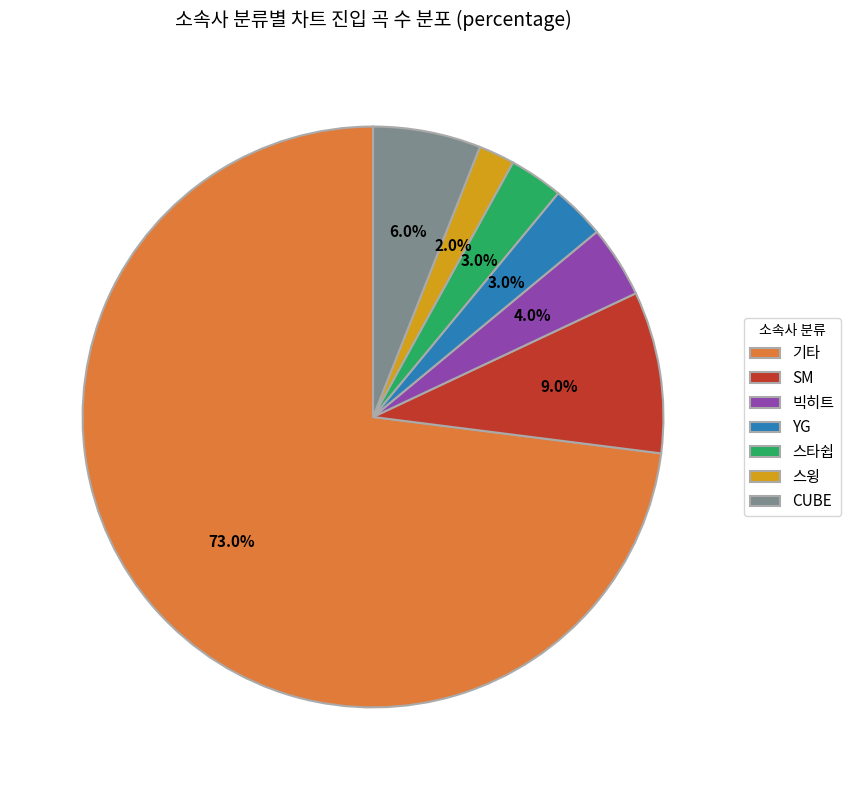

Which category has the biggest portion of the pie?

기타